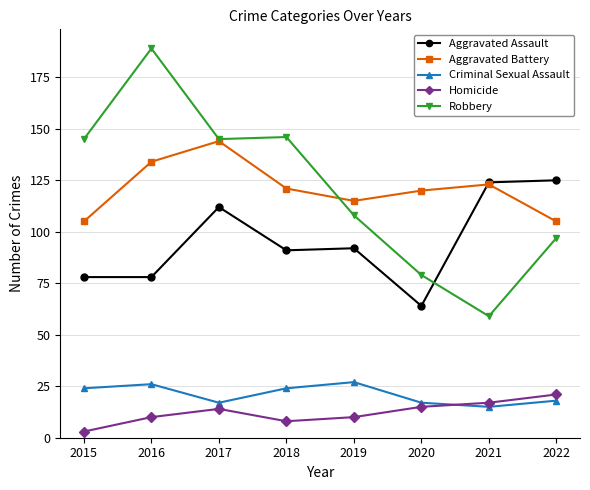

Where is the first local maximum for Aggravated Assault?

2017